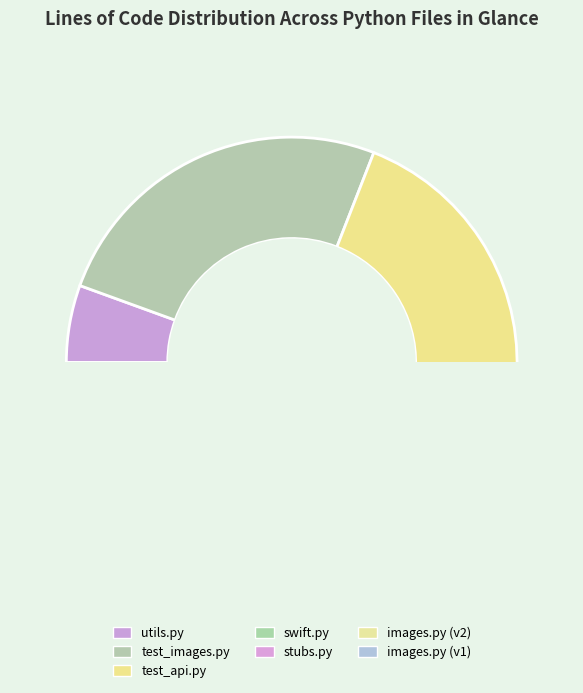

How many slices are in this pie chart?

7